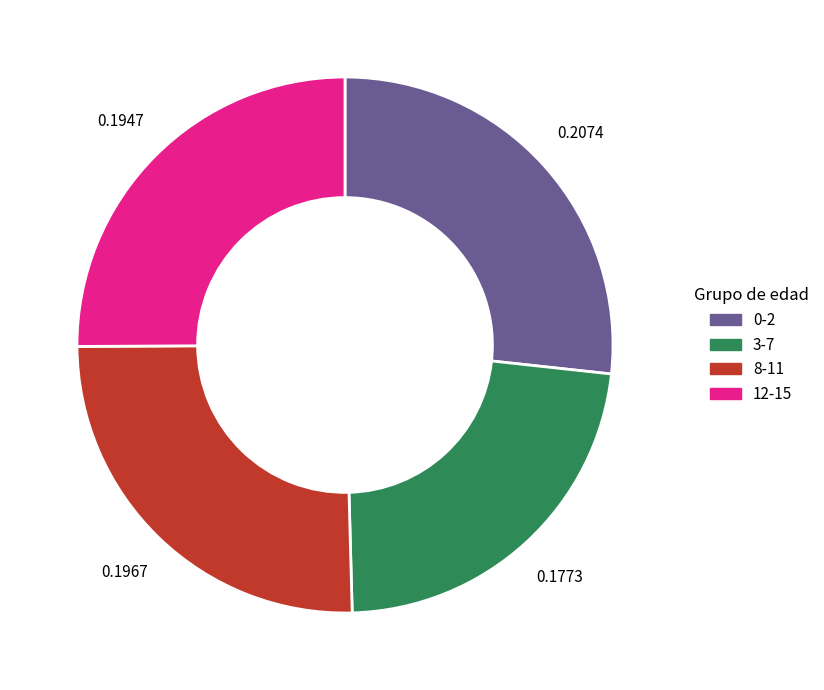

The 0-2 slice represents 35% of the pie. True or false?

False